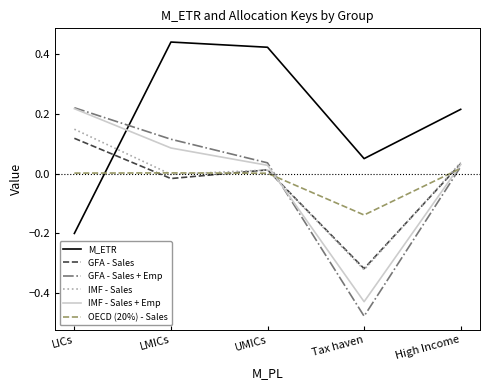

Is it true that IMF - Sales + Emp equals 0.1 at LICs?

False